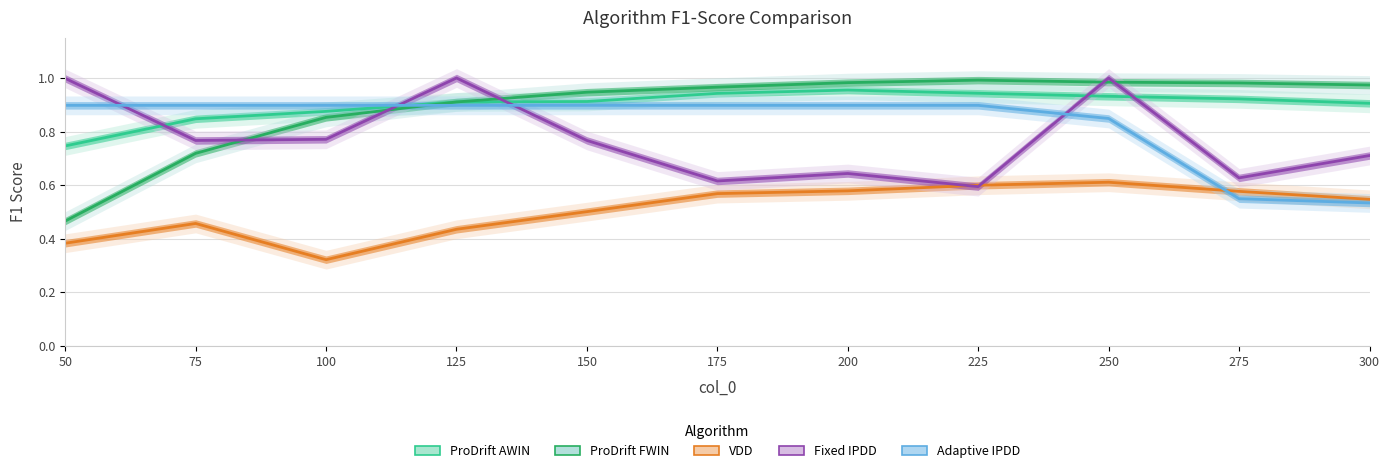

Reading left to right, extract all data points from this chart.

ProDrift AWIN: 50=0.7	75=0.8	100=0.9	125=0.9	150=0.9	175=0.9	200=1.0	225=0.9	250=0.9	275=0.9	300=0.9
ProDrift FWIN: 50=0.5	75=0.7	100=0.9	125=0.9	150=0.9	175=1.0	200=1.0	225=1.0	250=1.0	275=1.0	300=1.0
VDD: 50=0.4	75=0.5	100=0.3	125=0.4	150=0.5	175=0.6	200=0.6	225=0.6	250=0.6	275=0.6	300=0.5
Fixed IPDD: 50=1.0	75=0.8	100=0.8	125=1.0	150=0.8	175=0.6	200=0.6	225=0.6	250=1.0	275=0.6	300=0.7
Adaptive IPDD: 50=0.9	75=0.9	100=0.9	125=0.9	150=0.9	175=0.9	200=0.9	225=0.9	250=0.8	275=0.5	300=0.5